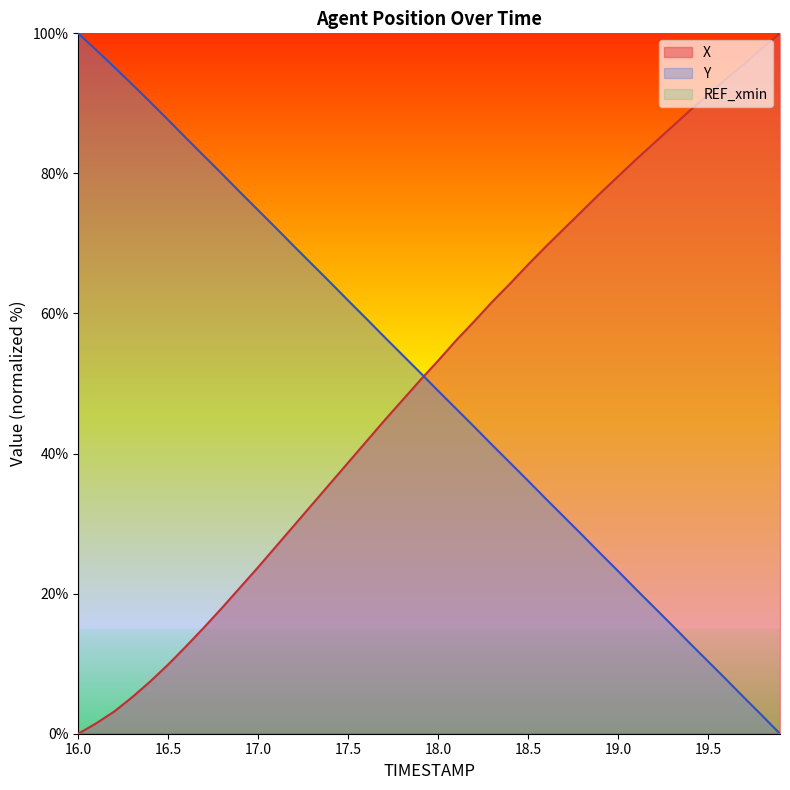

What is the label of the 25th point from the right?

17.5